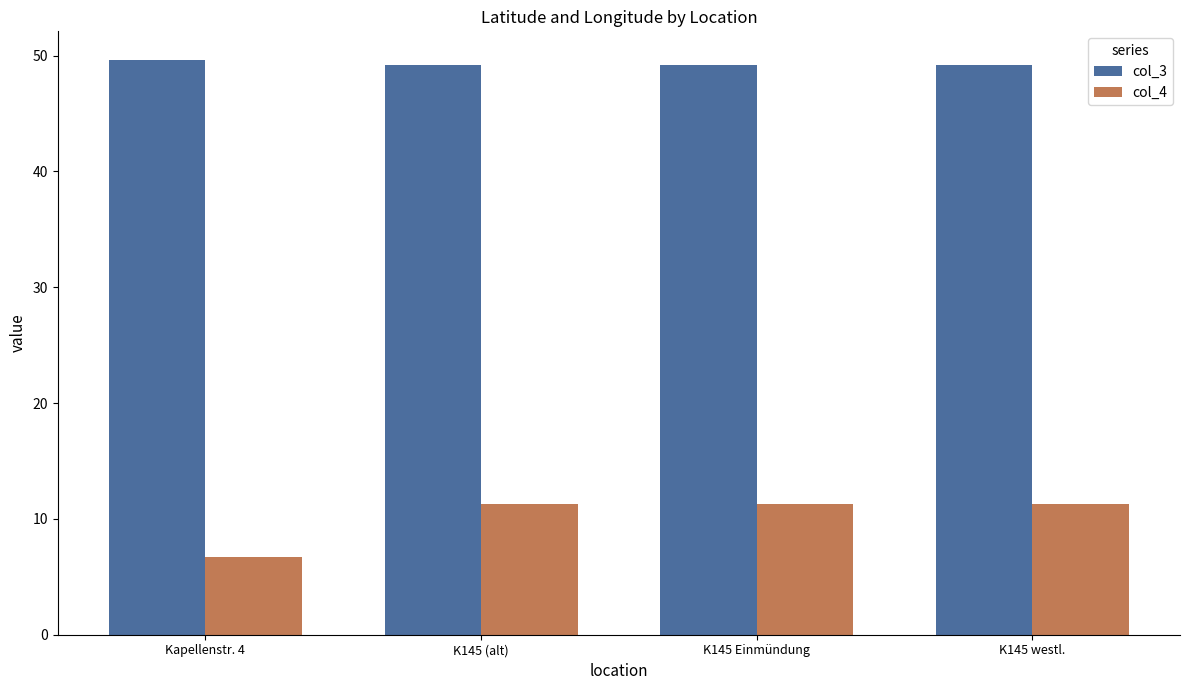

At which category does the chart reach its peak across all series?

Kapellenstr. 4